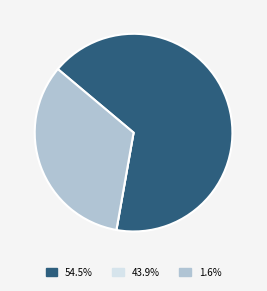

Is there any slice that represents more than half of the pie?

Yes